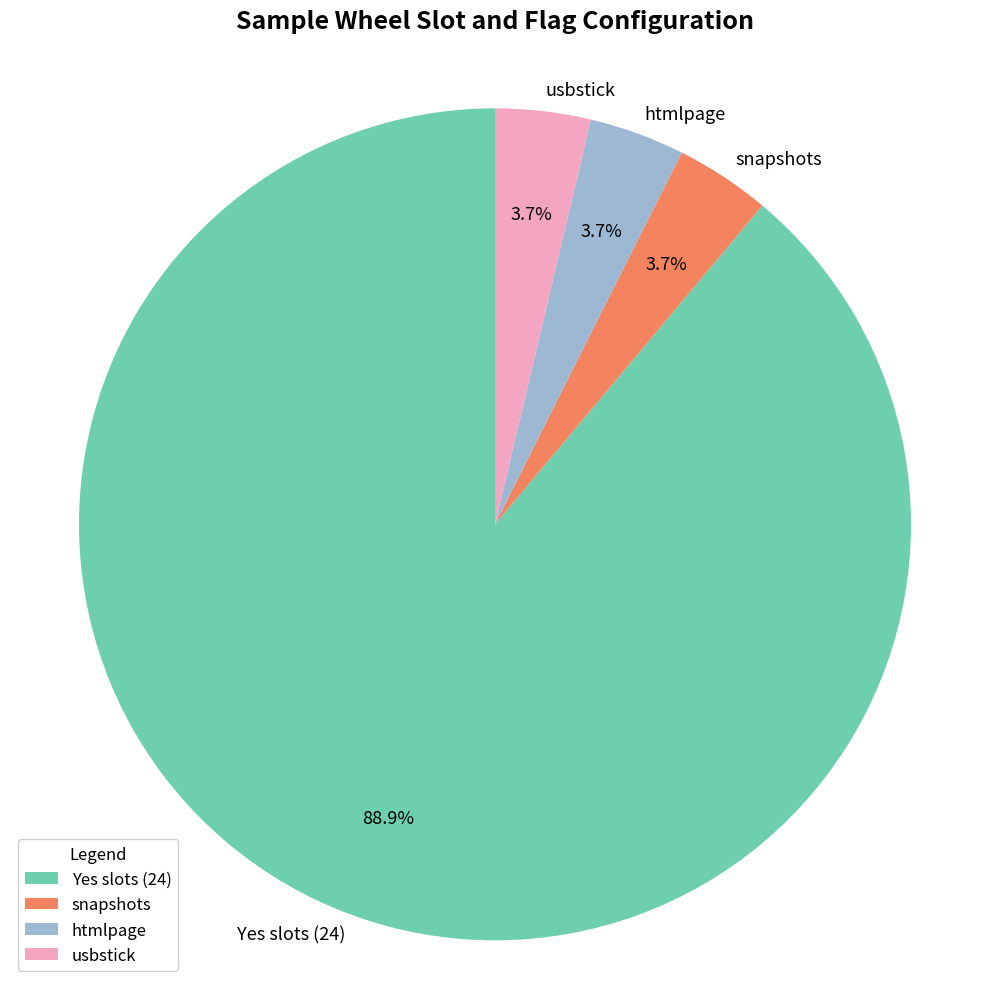

Approximately how many times larger is the value at snapshots compared to htmlpage?

1.0